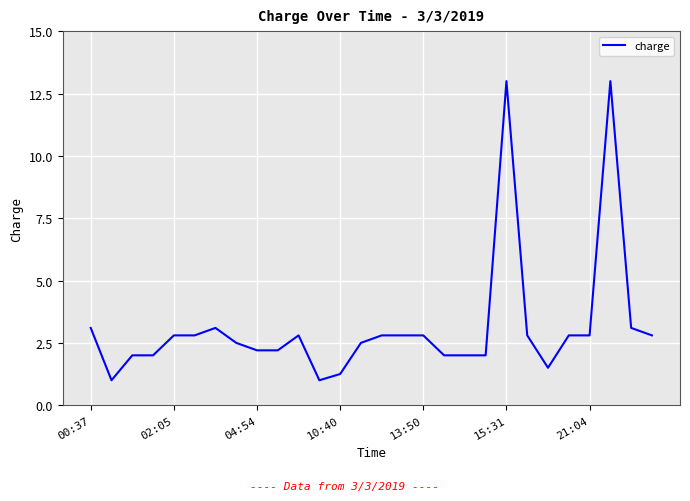

What is the difference between the maximum and minimum values?

12.0